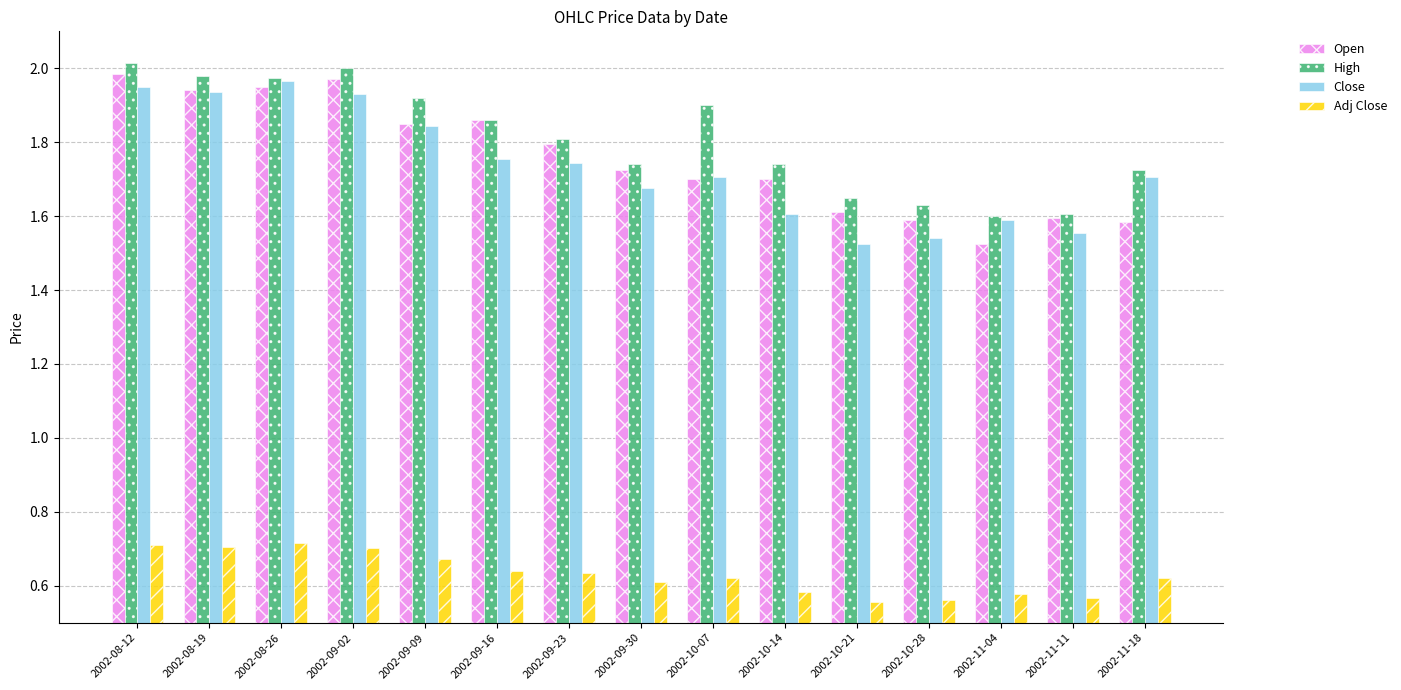

Which label corresponds to the largest value in the chart?

2002-08-12